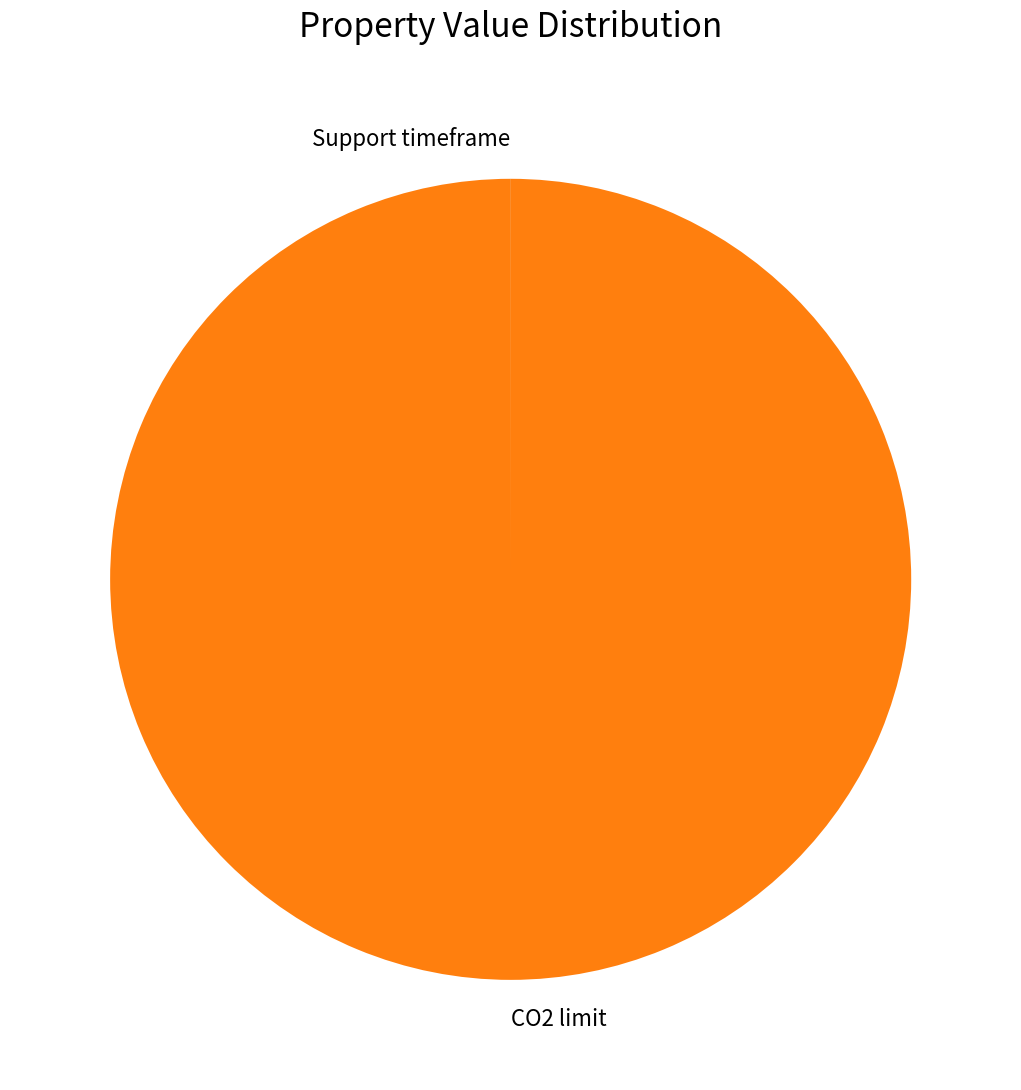

Which category has the biggest portion of the pie?

CO2 limit